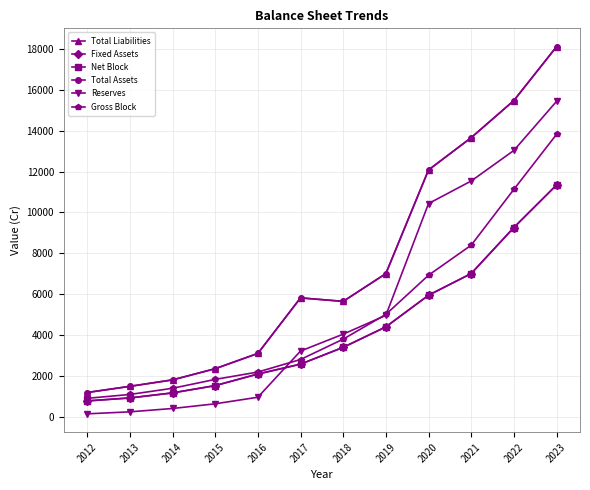

Does the chart have visible grid lines?

Yes